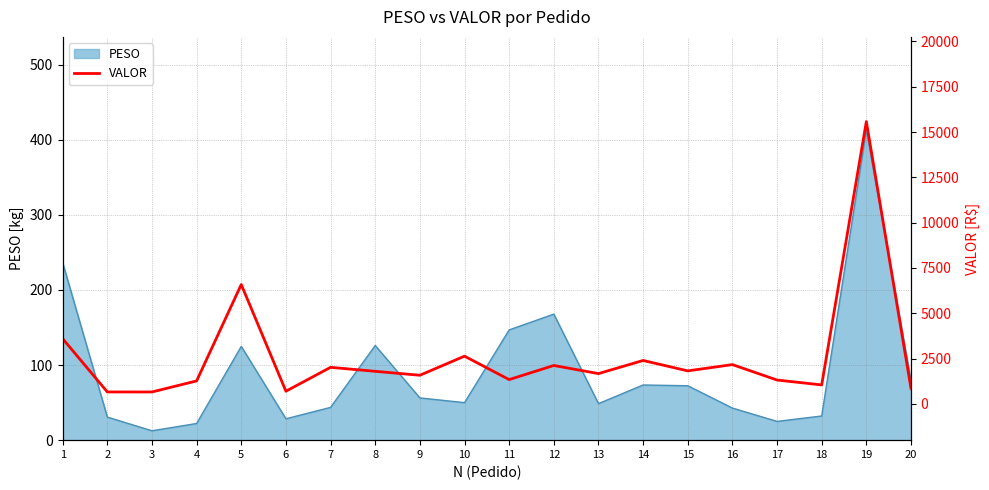

Is it true that PESO equals 116.7 at 20?

False